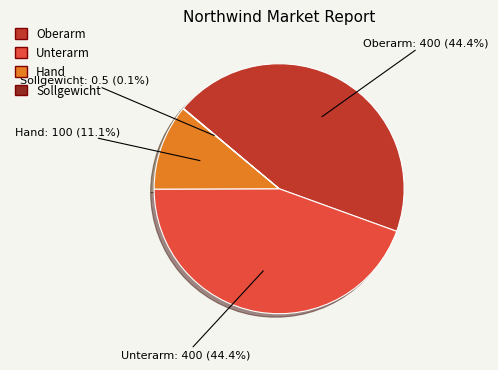

Which has a higher value, Hand or Unterarm?

Unterarm